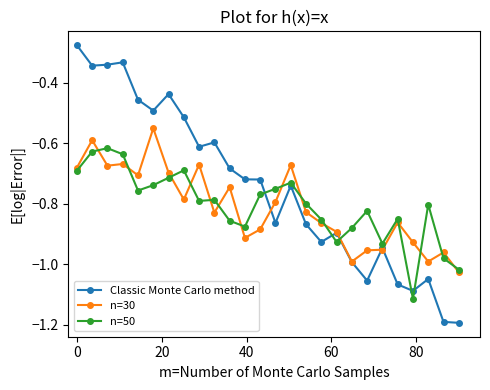

Which series has the largest total across all categories?

Classic Monte Carlo method